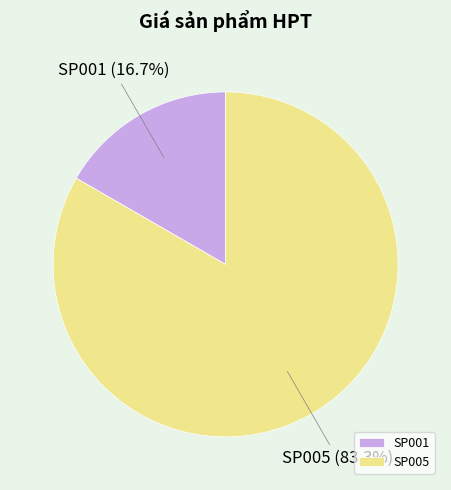

To the nearest percent, what percentage of the pie is SP005?

83%